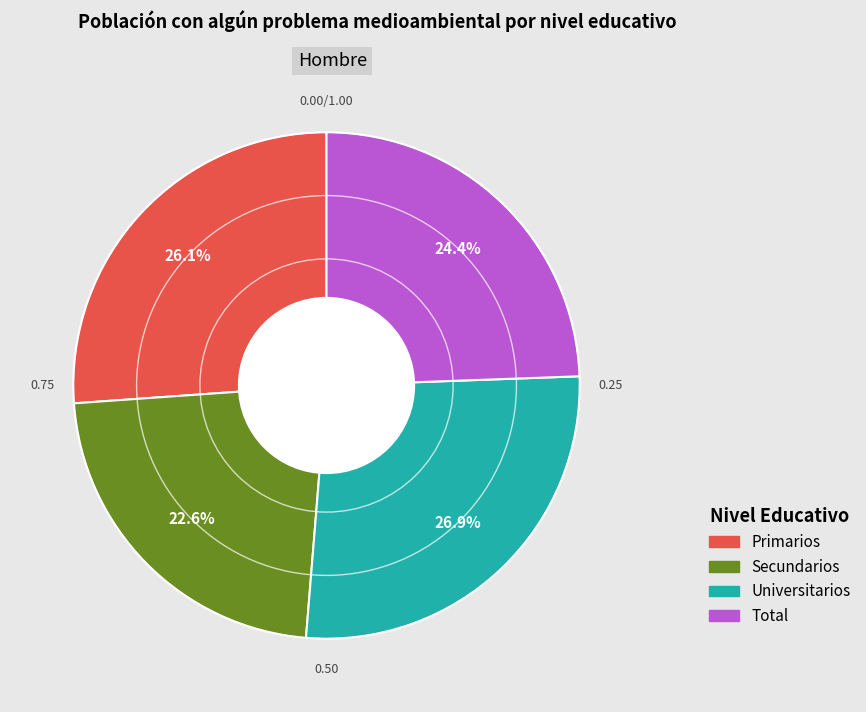

Does Universitarios represent more than half of the total?

No